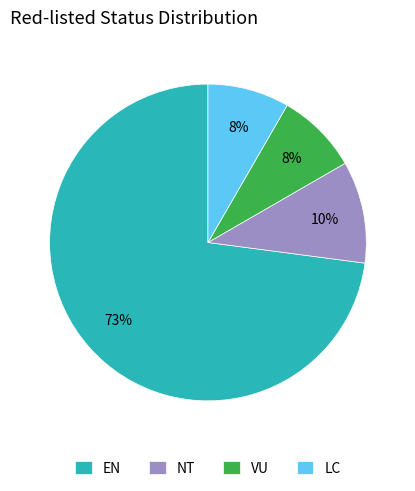

Do LC and NT together represent more than half of the pie?

No